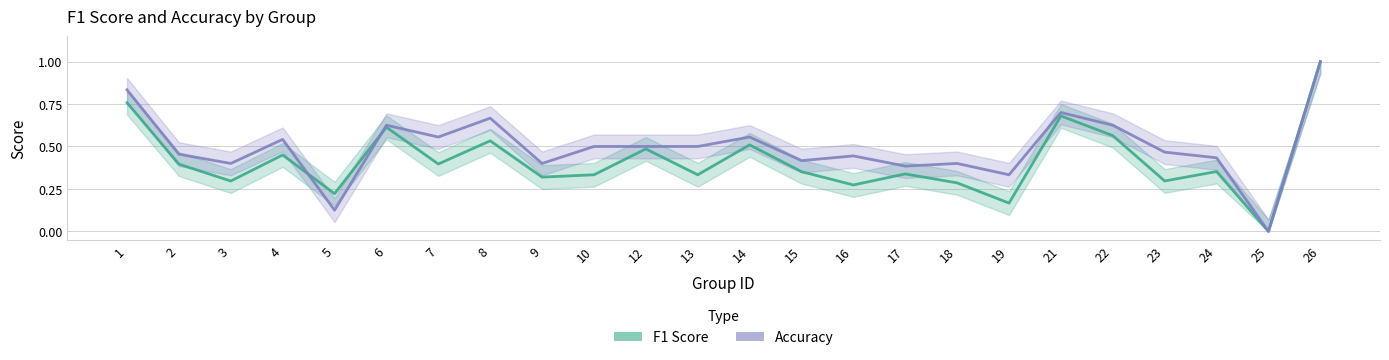

At which category is the sum across all series the highest?

26